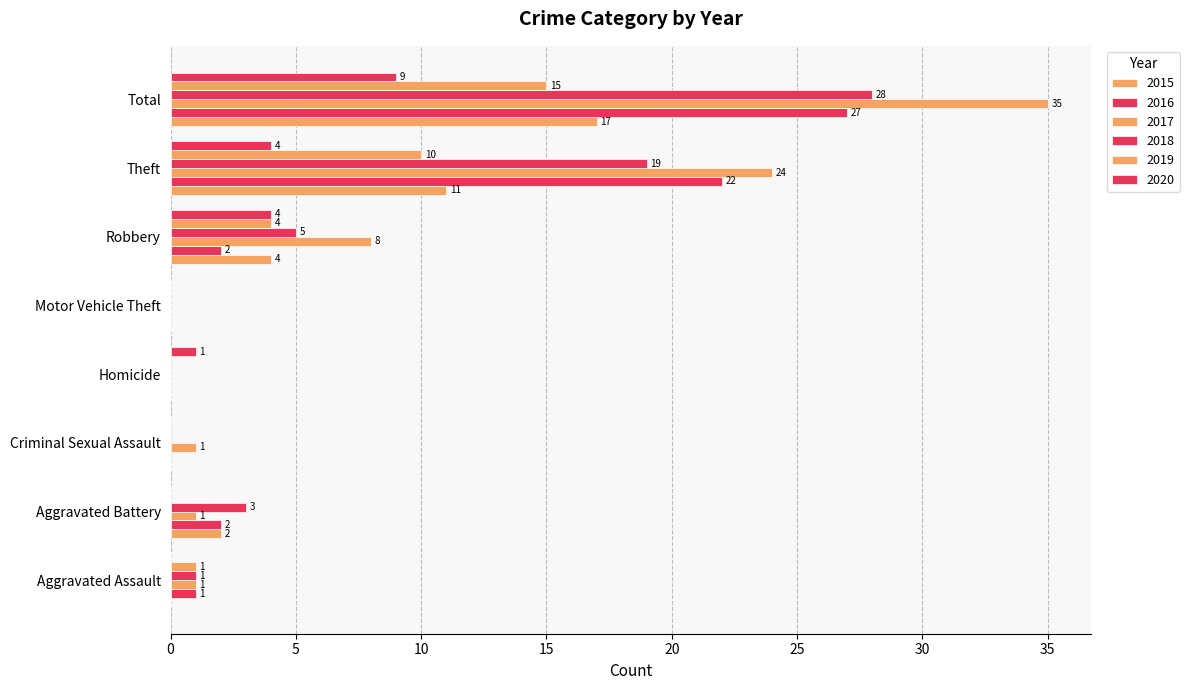

How many positive values does the 2020 series have?

4